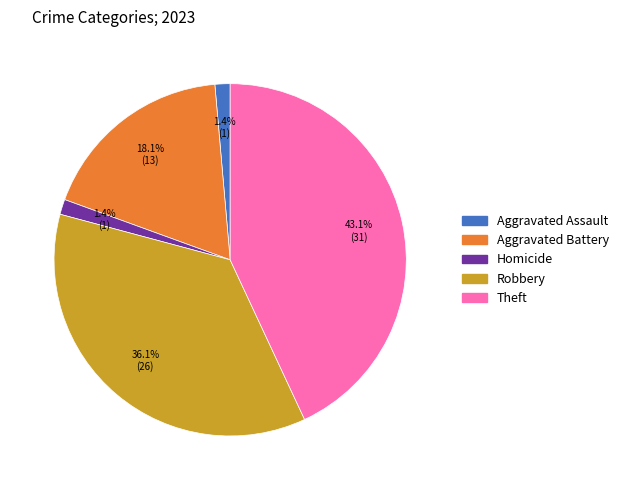

Is there a majority slice in this chart?

No